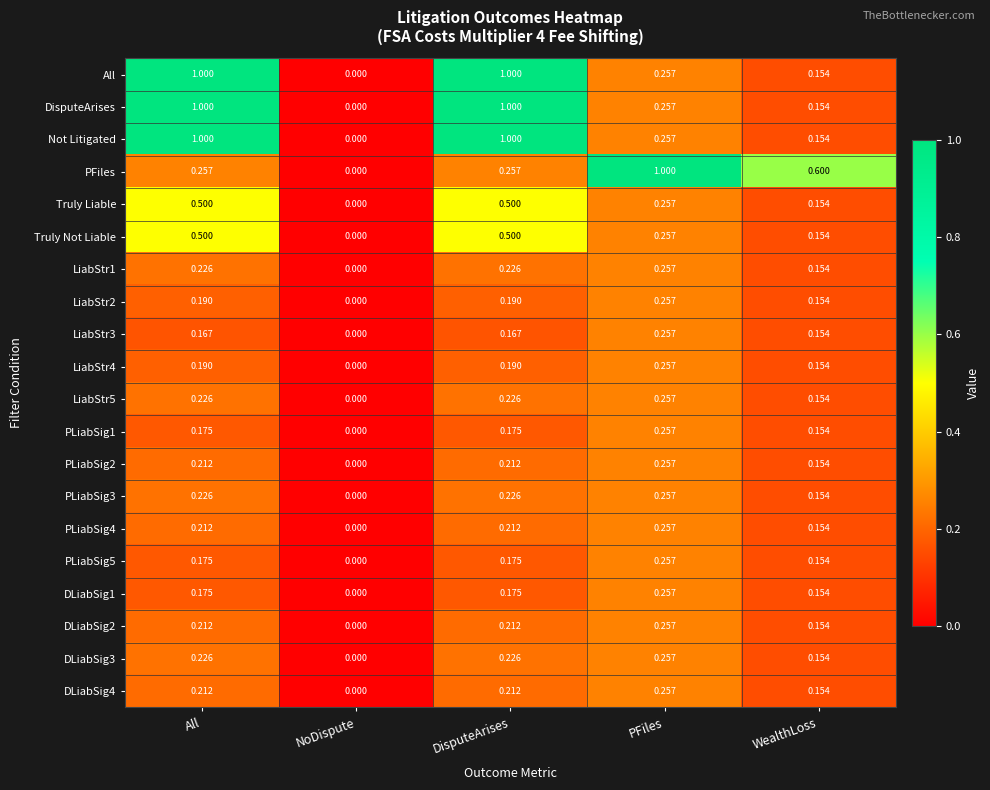

Is the value of LiabStr1 at PFiles greater than the value of PFiles at PFiles?

No